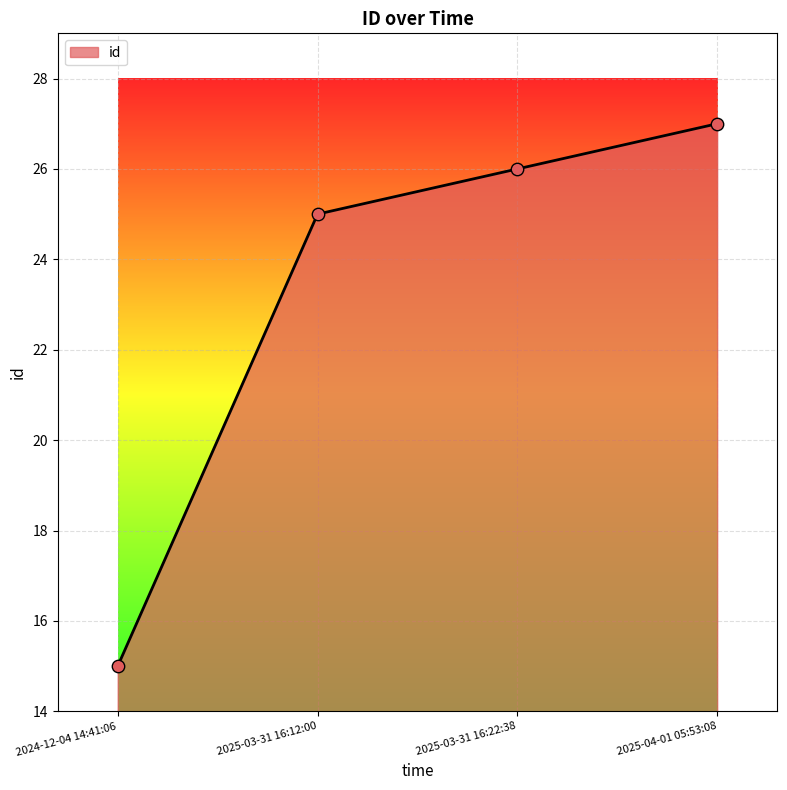

What is the ratio of the value at 2025-03-31 16:22:38 to the value at 2025-04-01 05:53:08?

1.0